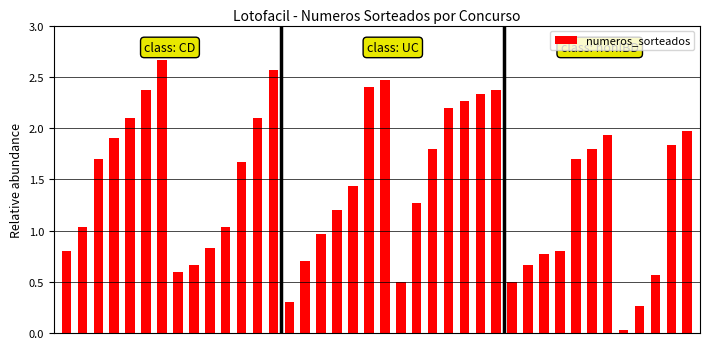

What is the sum of all values?

57.1